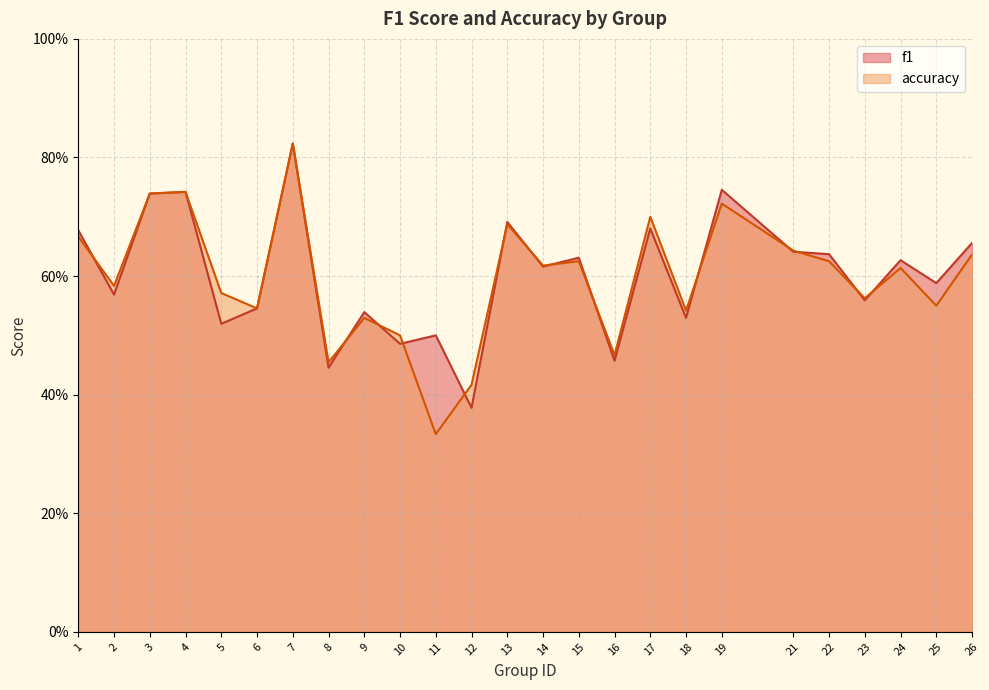

Read the accuracy value at 23.

0.6